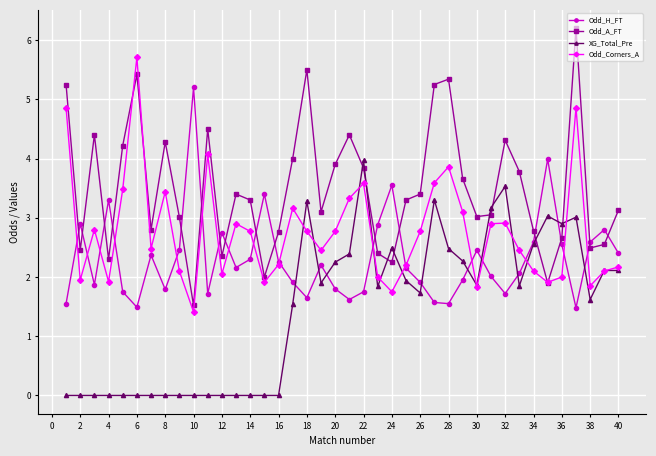

List the series in order of their peak value, lowest first.

XG_Total_Pre, Odd_H_FT, Odd_Corners_A, Odd_A_FT